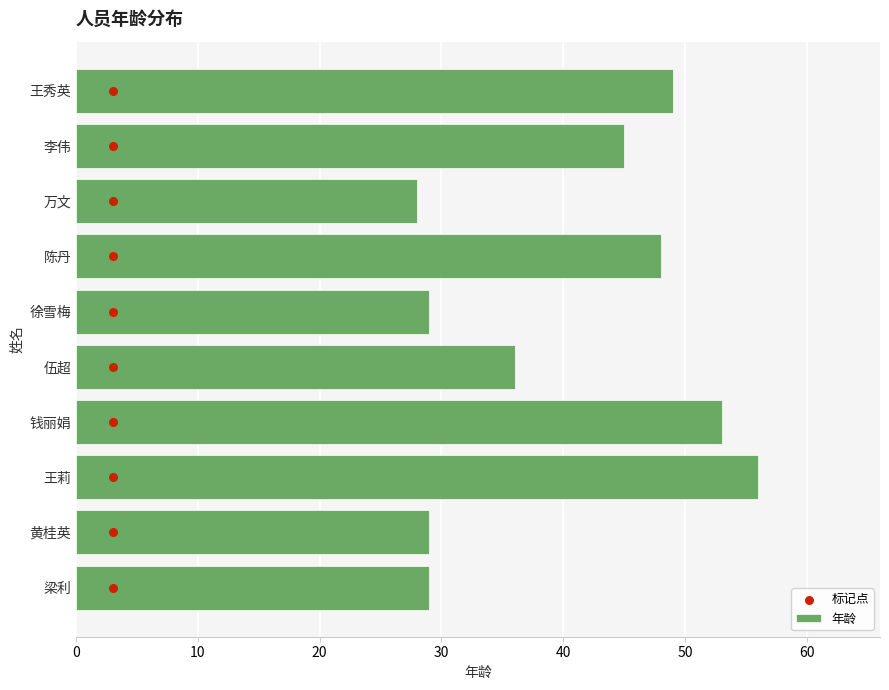

Which series contains the highest Y value?

年龄